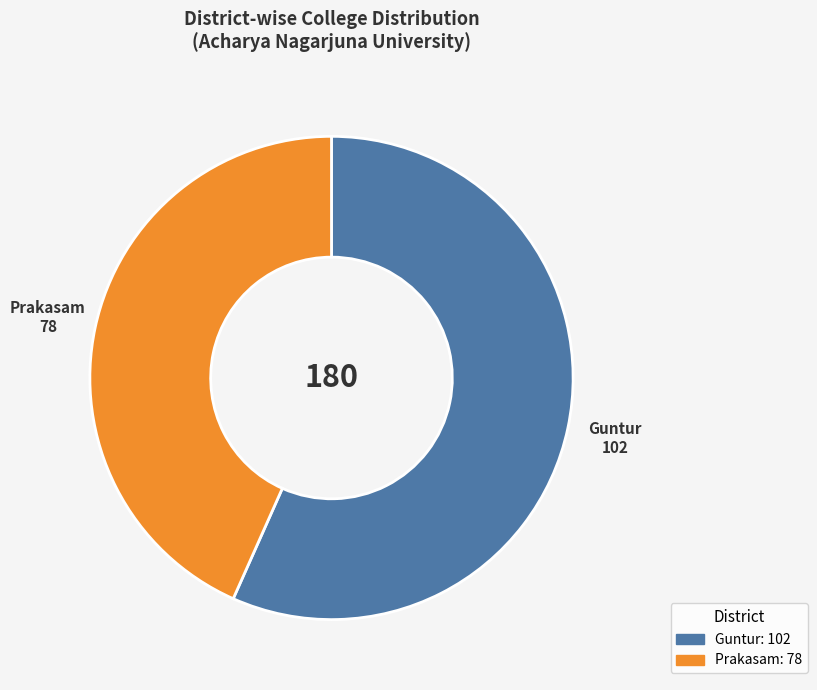

What is the smallest slice in the pie chart?

Prakasam